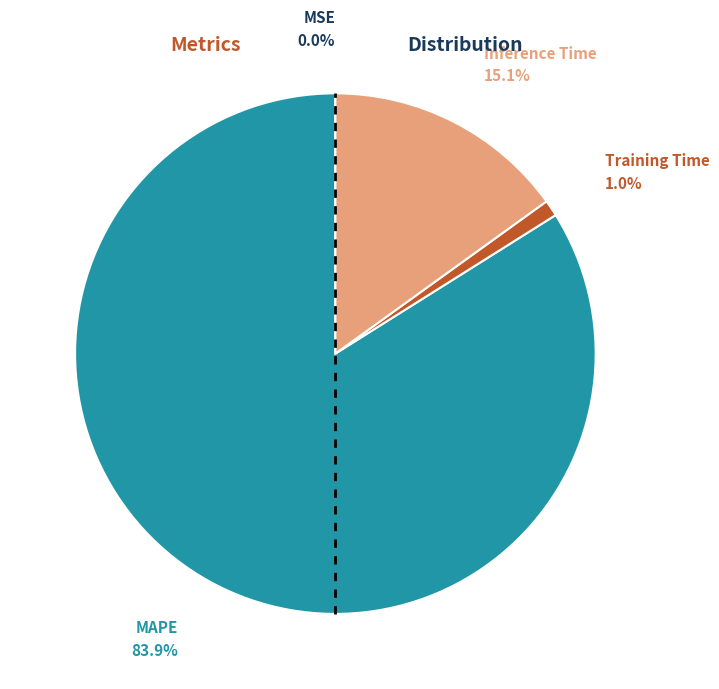

Is there a majority slice in this chart?

Yes